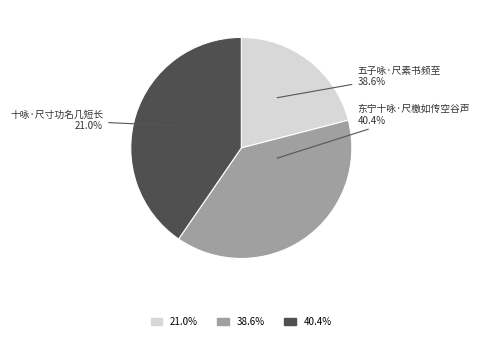

To the nearest percent, what is the average slice percentage?

33%